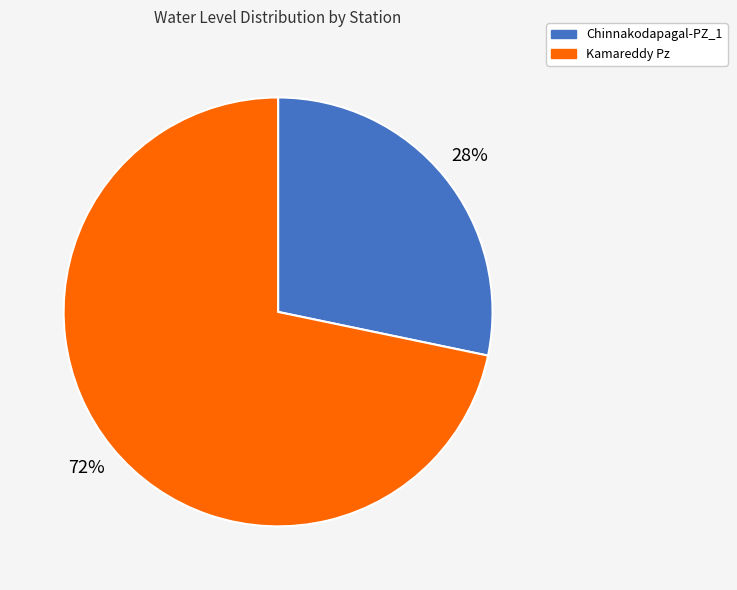

To the nearest percent, what is the combined percentage of Kamareddy Pz and Chinnakodapagal-PZ_1?

100%